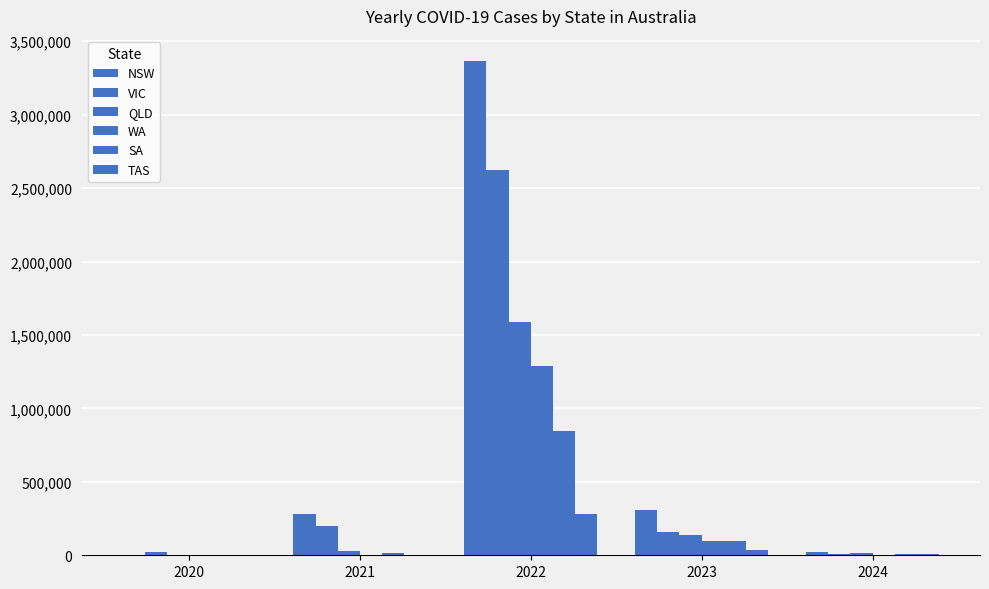

At which category is the sum across all series the highest?

2022